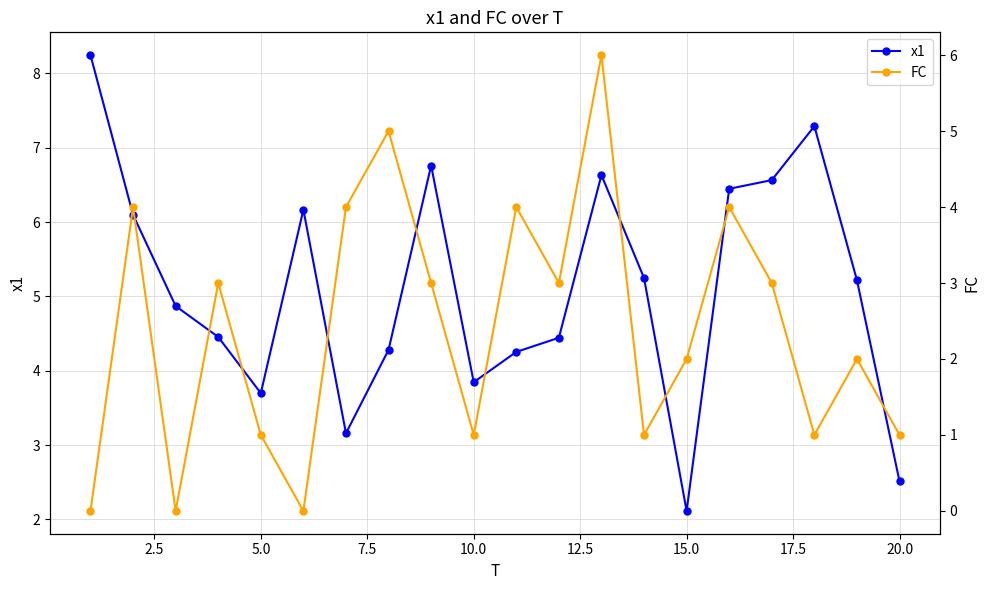

How many data points does each series have?

20